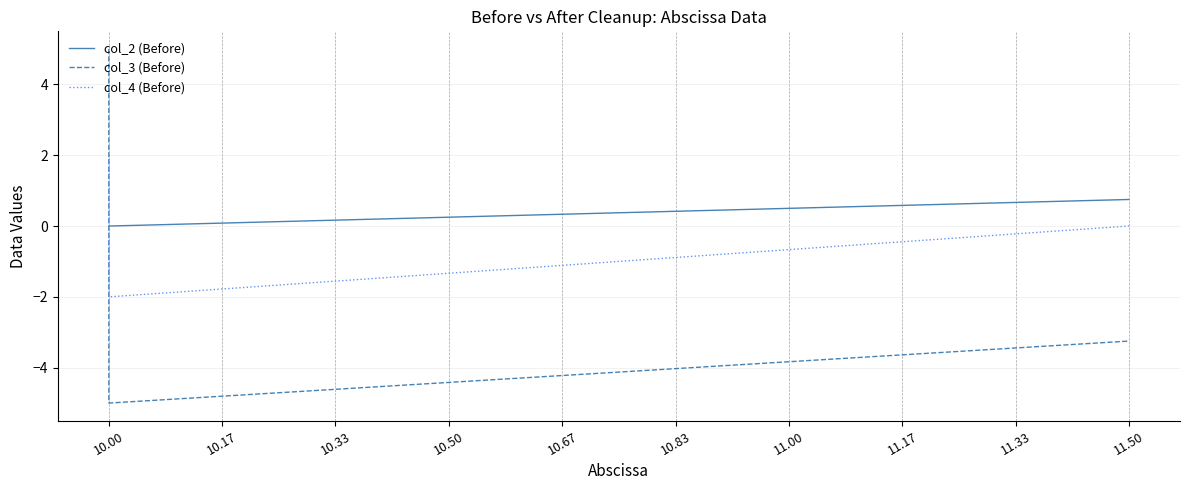

List the series in order of their overall mean, highest first.

col_2 (Before), col_4 (Before), col_3 (Before)